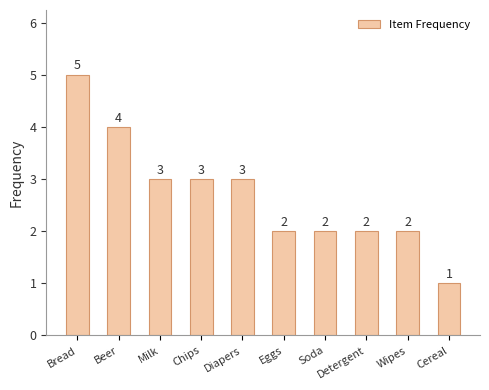

What is the label of the 6th bar from the left?

Eggs